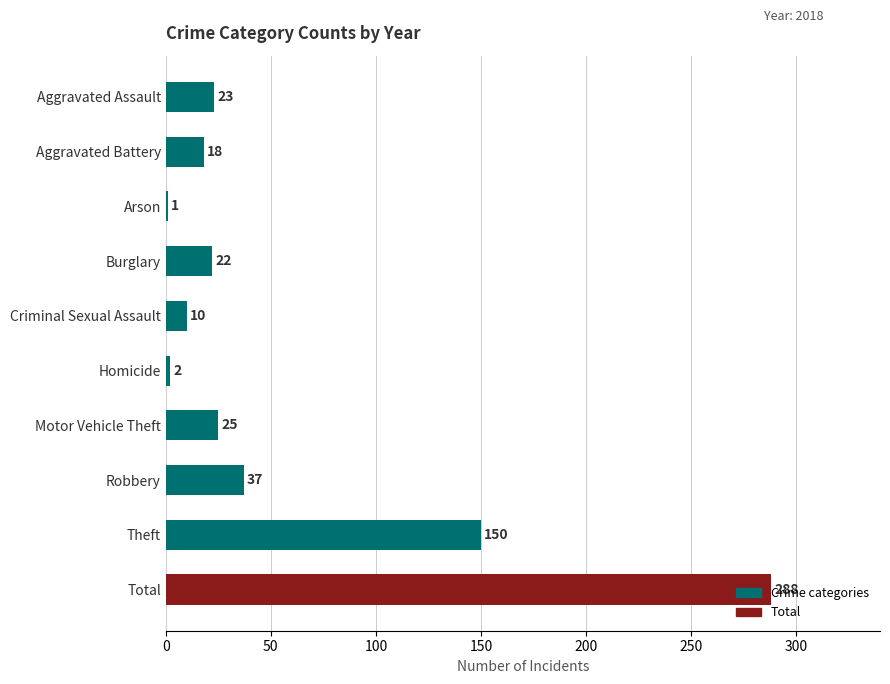

How many data points does each series have?

10